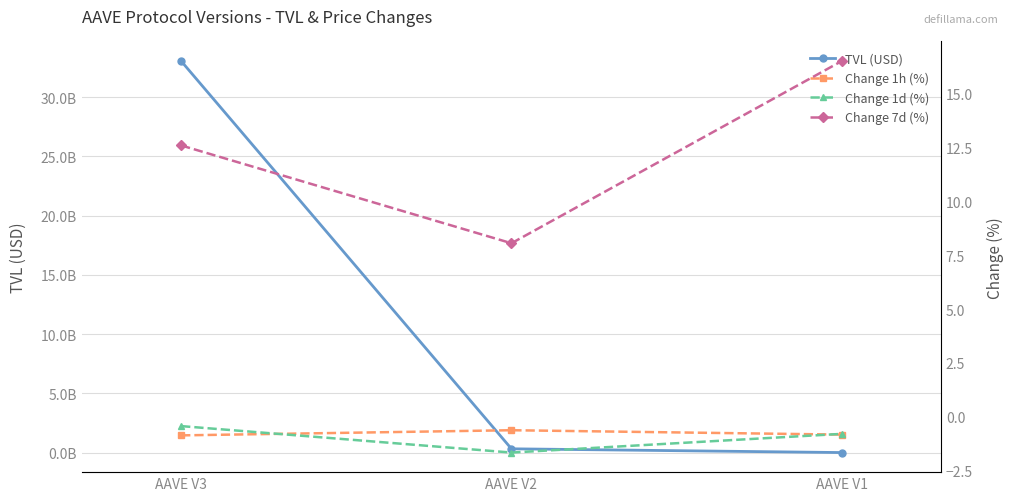

At which label is TVL (USD) closest to 16535074700?

AAVE V2